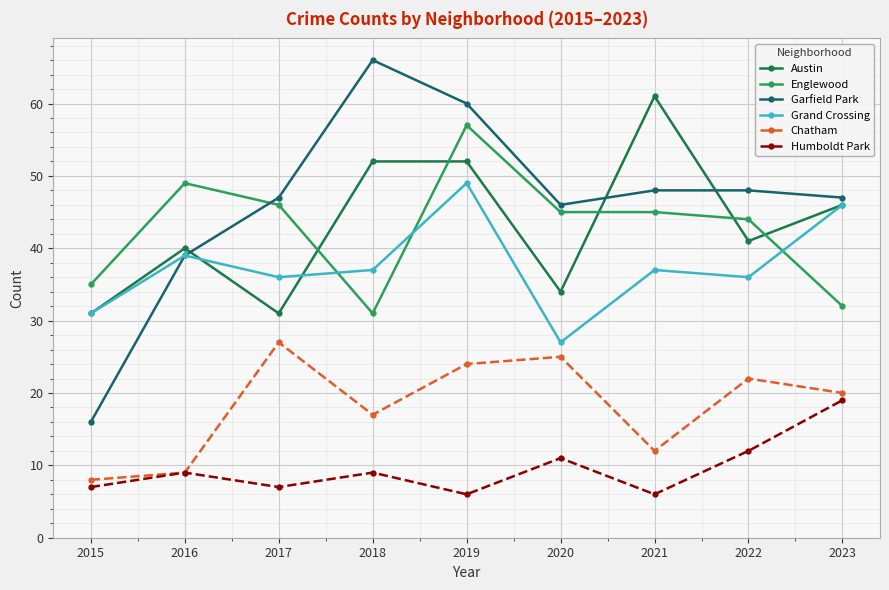

Rank the series by their maximum value, from highest to lowest.

Garfield Park, Austin, Englewood, Grand Crossing, Chatham, Humboldt Park